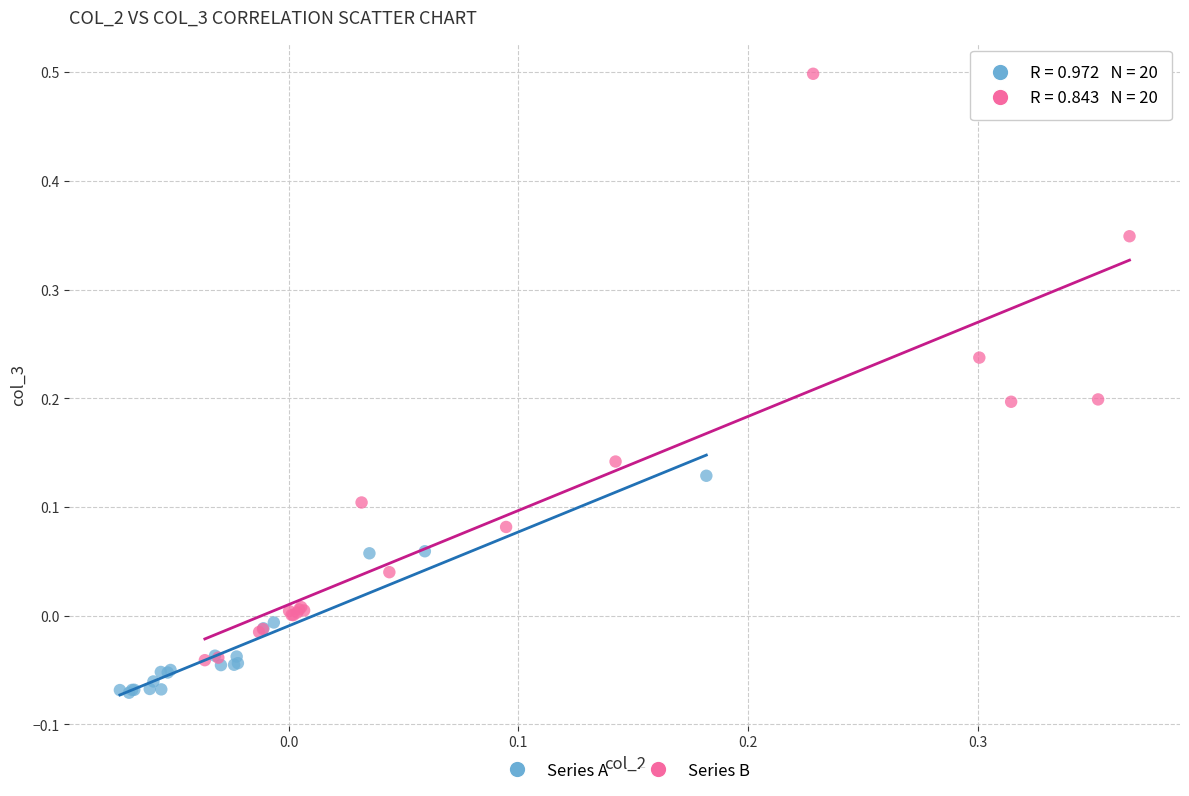

Which series contains the lowest Y value?

Series A